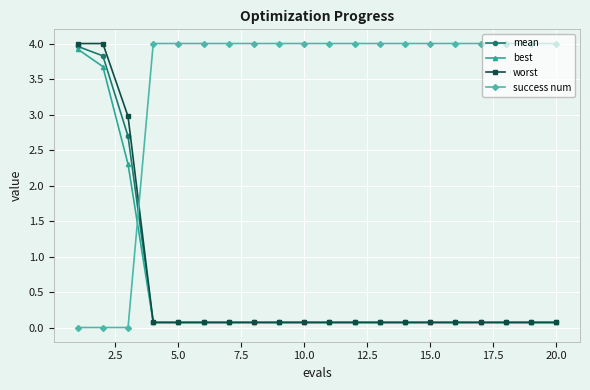

True or false: best and success num intersect in this chart.

True